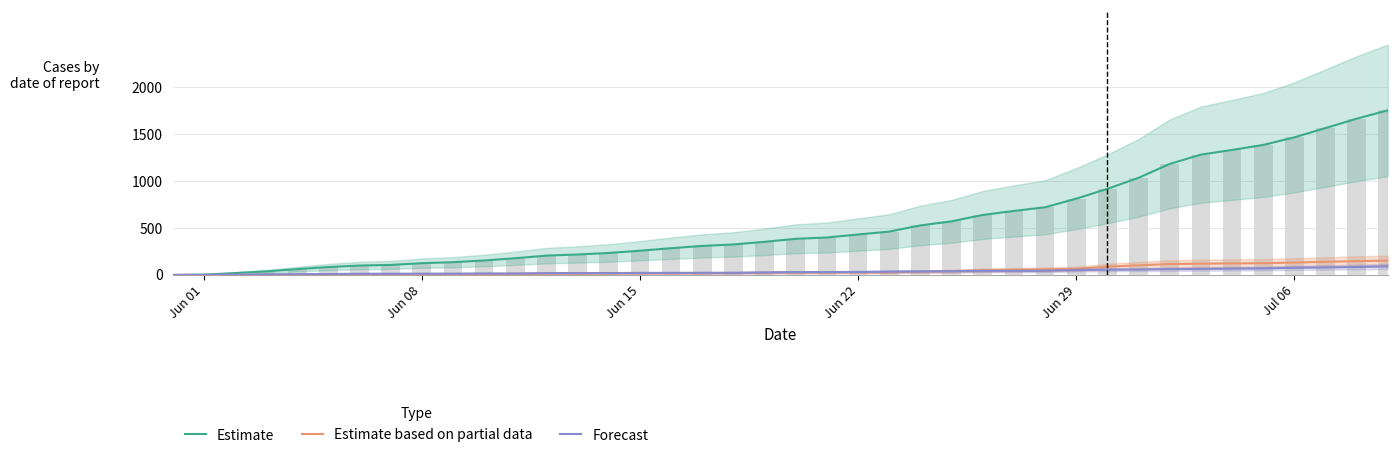

Are the bars grouped side by side (vs. stacked)?

Yes